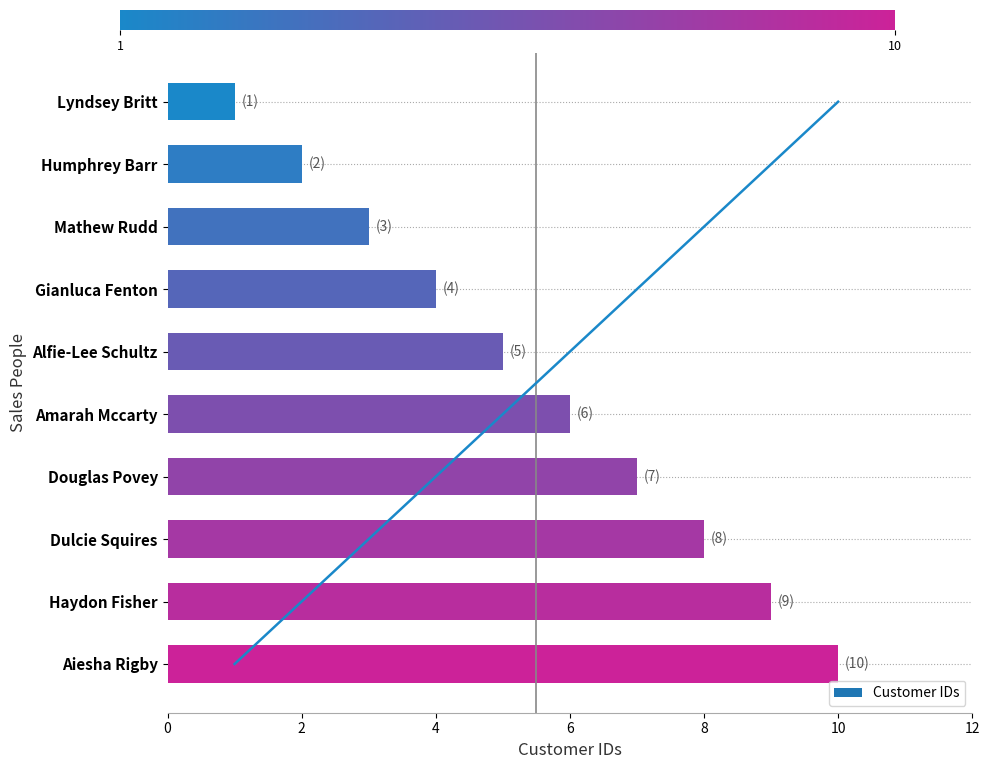

Are the bars grouped side by side (vs. stacked)?

No